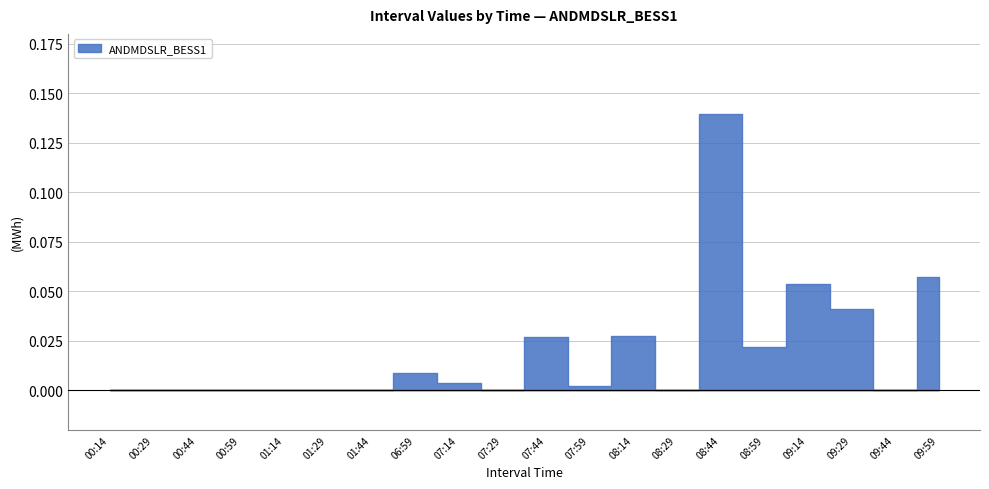

What is the label of the 4th point from the right?

09:14